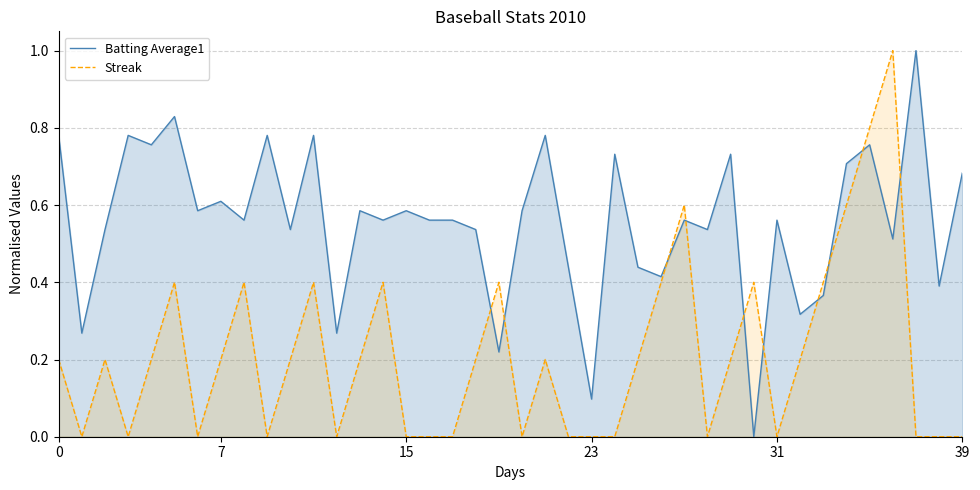

How many interior local valleys does the Batting Average1 series have?

15